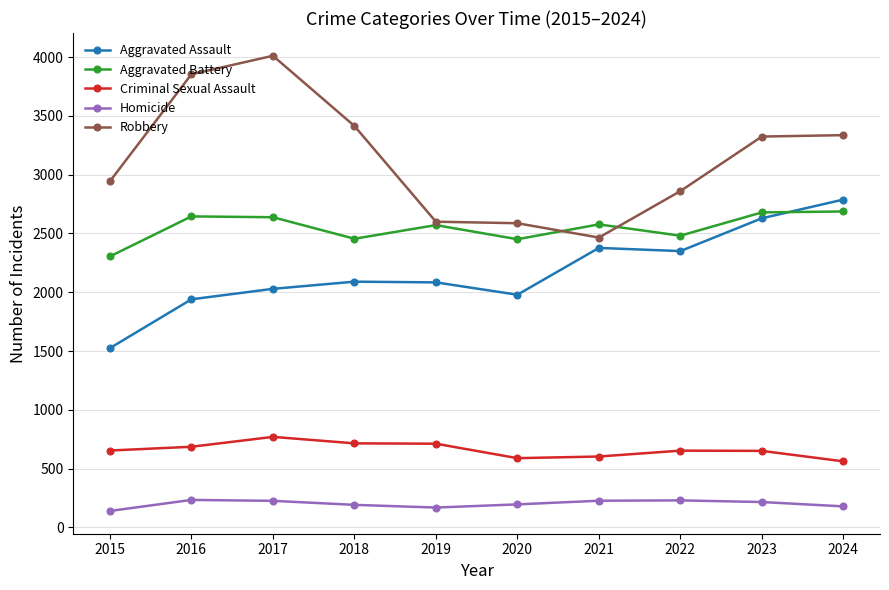

Rank the series at 2017 from highest to lowest value.

Robbery, Aggravated Battery, Aggravated Assault, Criminal Sexual Assault, Homicide